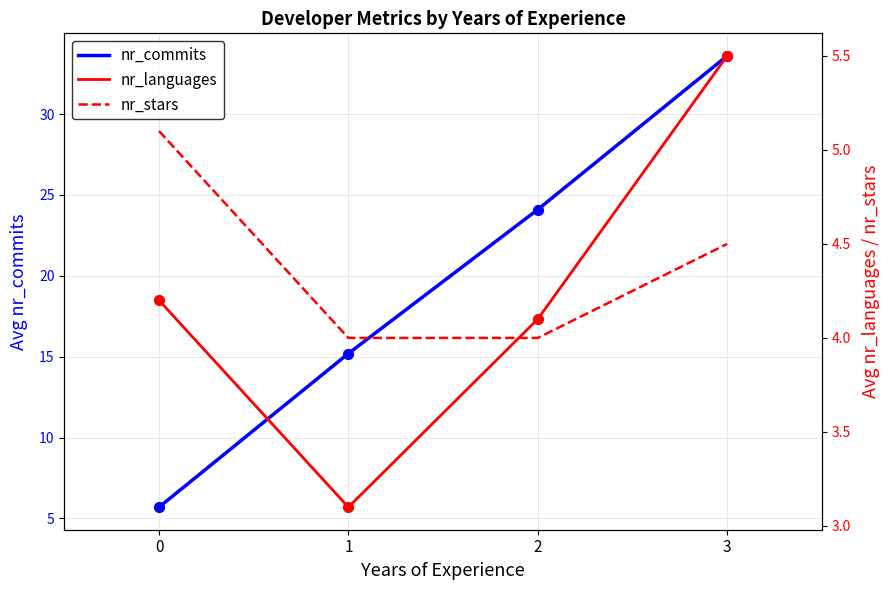

At how many categories does at least one series exceed 11?

3